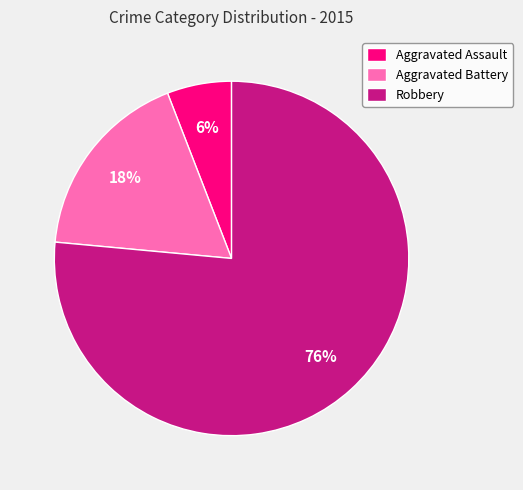

To the nearest percent, what percentage of the pie is Aggravated Battery?

18%